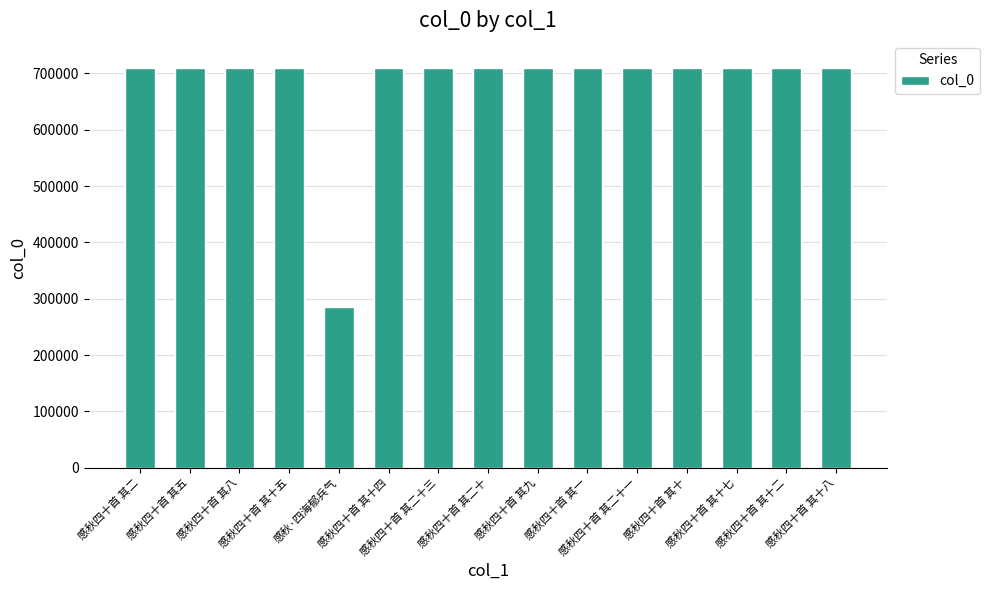

What is the approximate value at 感秋四十首 其五, to the nearest 100?

709800